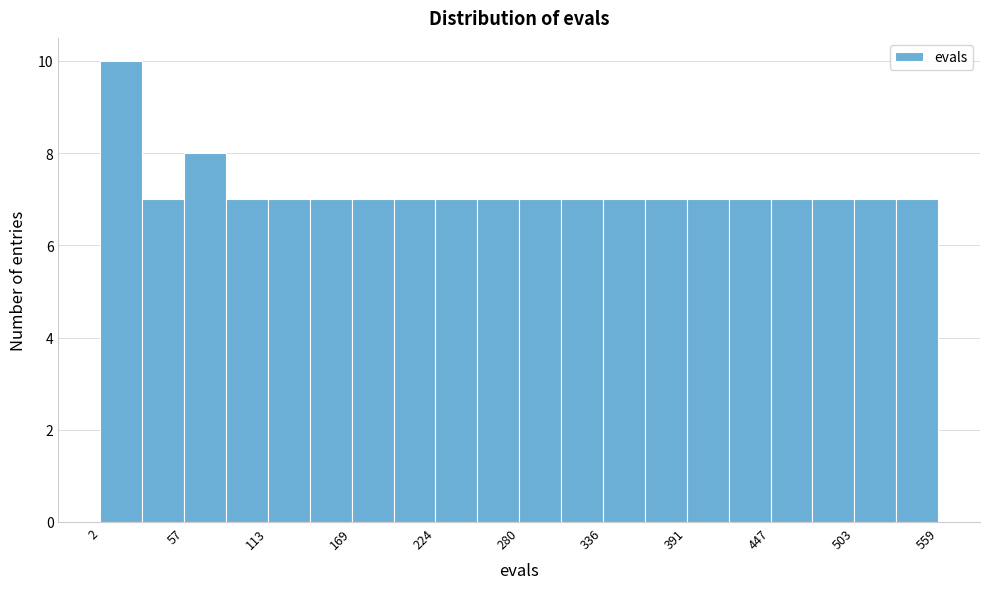

Around what value on the x-axis is the tallest bar? Give the approximate position of its centre, as read against the axis.

20